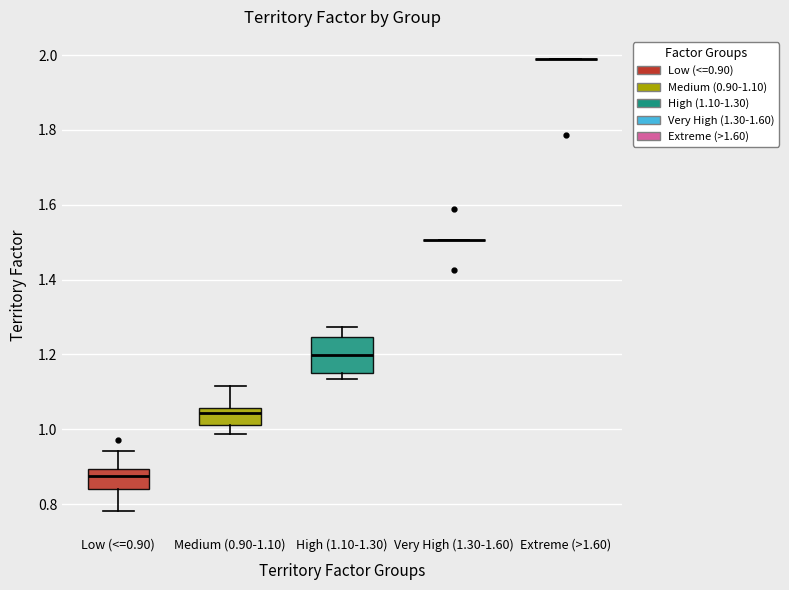

Reading left to right, transcribe this box plot: for each box, give where its median line is, the range the box spans, and where its two whiskers end, as read against the y-axis. The values are not printed on the chart, so give them approximately, as read against the axis.

Low (<=0.90): median 0.88, box 0.84 to 0.90, whiskers 0.78 to 0.94
Medium (0.90-1.10): median 1.04, box 1.02 to 1.06, whiskers 0.98 to 1.12
High (1.10-1.30): median 1.20, box 1.16 to 1.24, whiskers 1.14 to 1.28
Very High (1.30-1.60): box collapsed to a line at 1.50, whiskers 1.50 to 1.50
Extreme (>1.60): box collapsed to a line at 1.98, whiskers 1.98 to 1.98